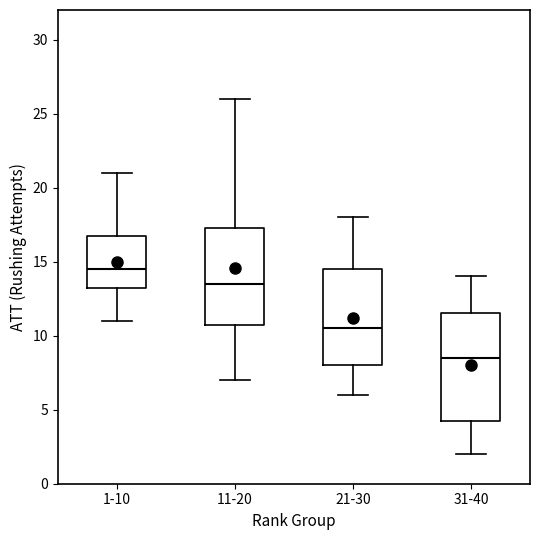

Comparing the boxes themselves (not the whiskers), which one is the tallest?

31-40